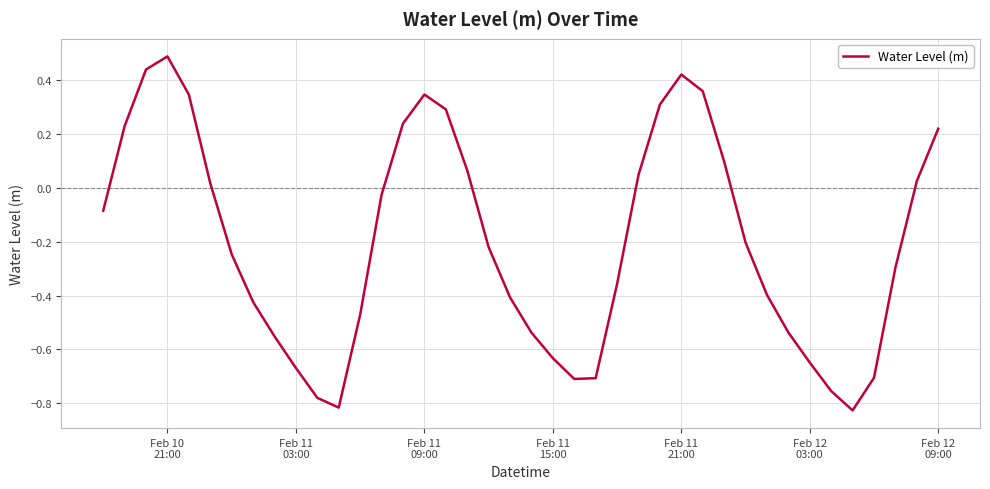

What is the difference between the maximum and minimum values?

1.3